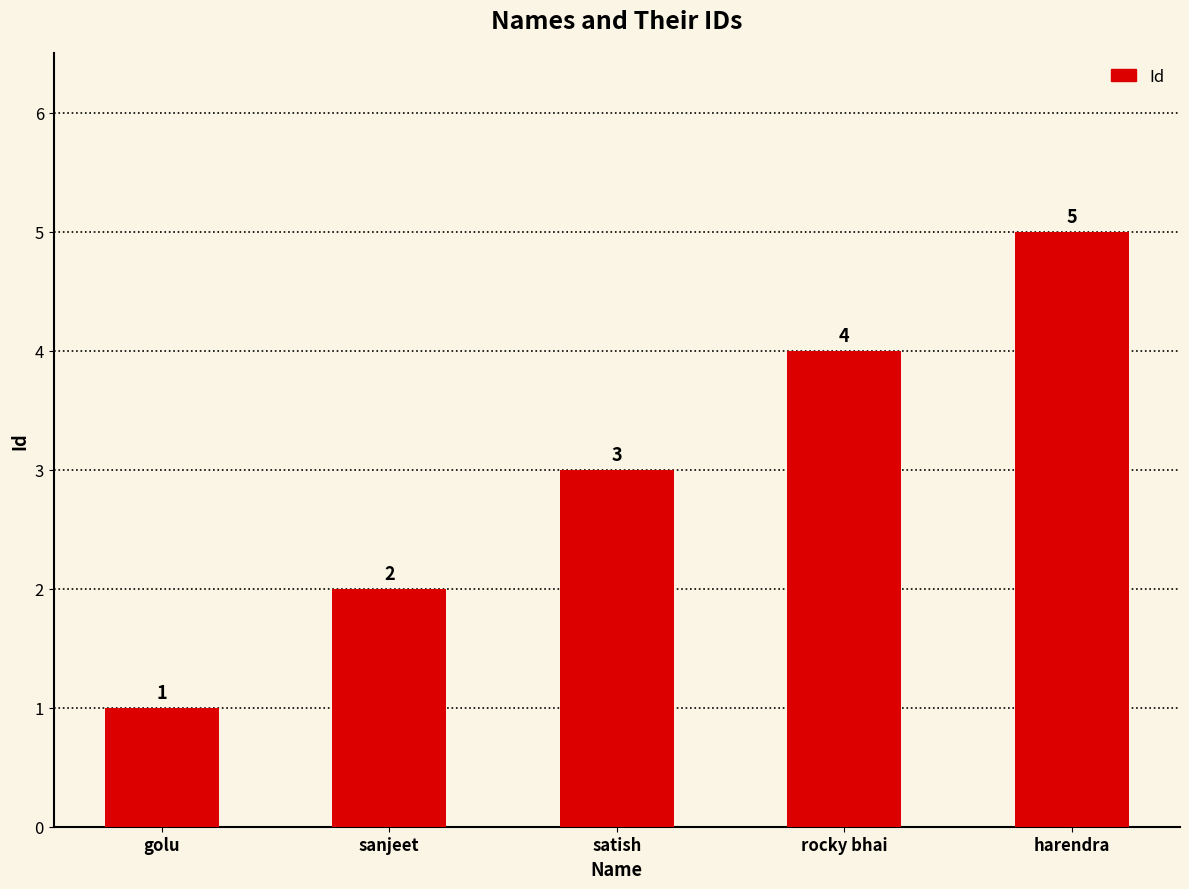

Is it true that the value at satish is 5?

False